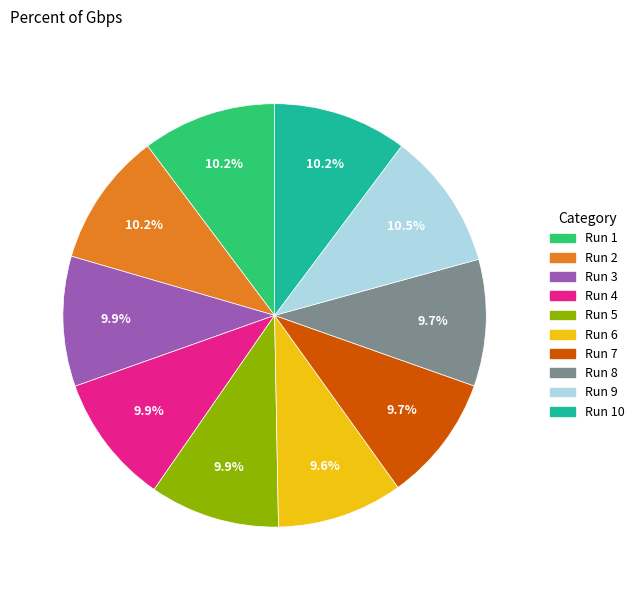

Does any single category account for the majority?

No